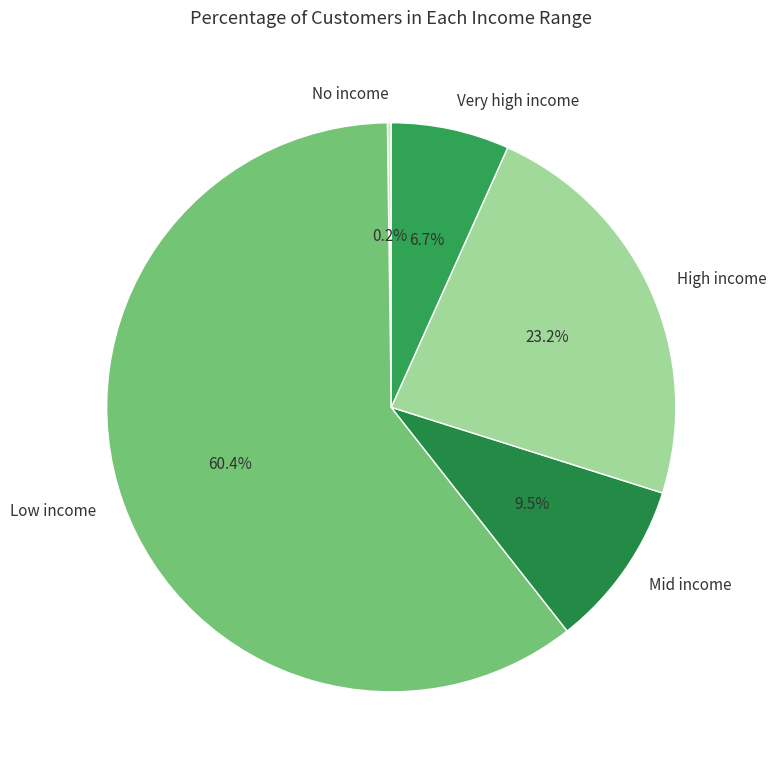

Between Low income and Mid income, which is larger?

Low income